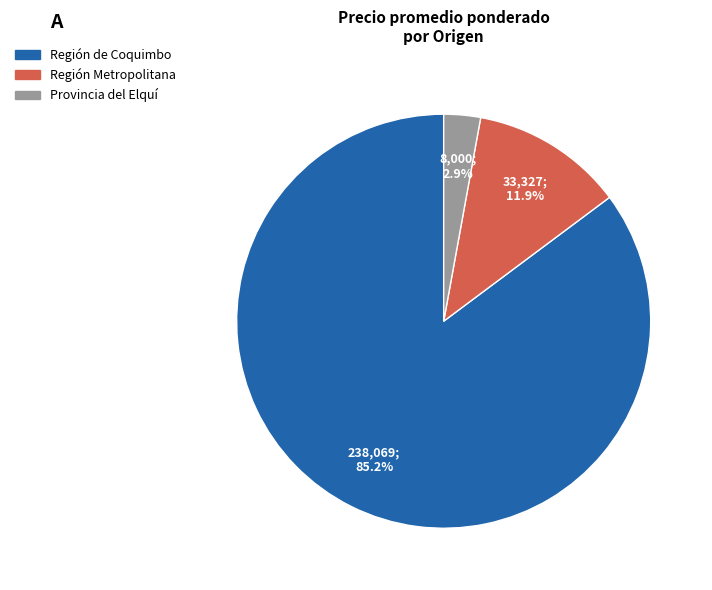

Is there any slice that represents more than half of the pie?

Yes